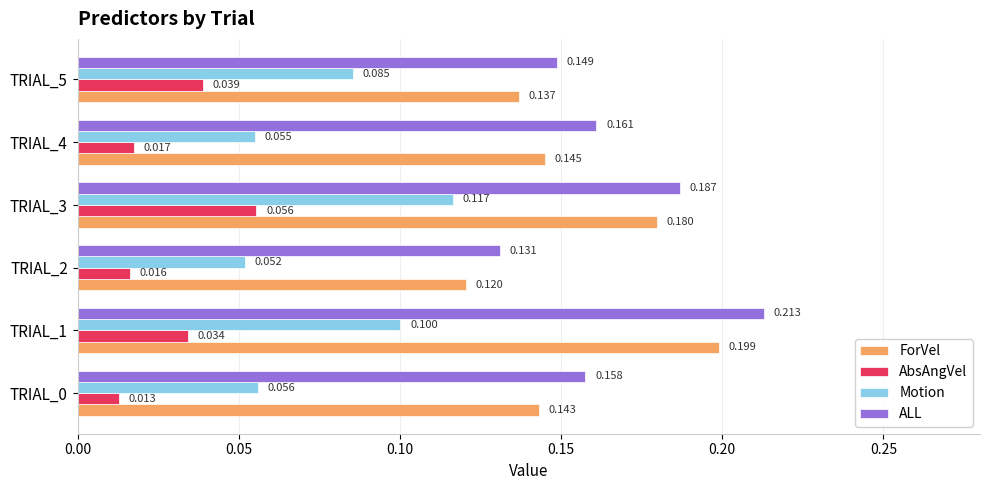

Which series has the largest total across all categories?

ALL